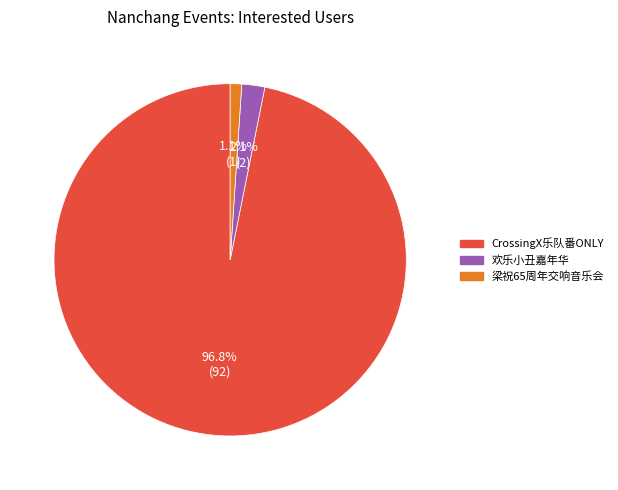

Is there a majority slice in this chart?

Yes